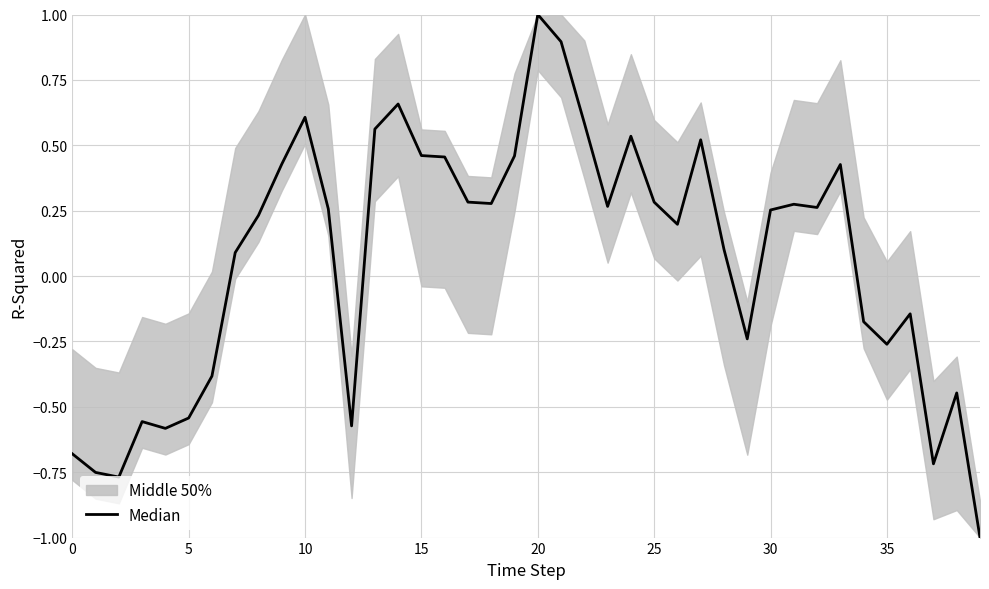

What is the sum of the values at 17 and 19?

0.7